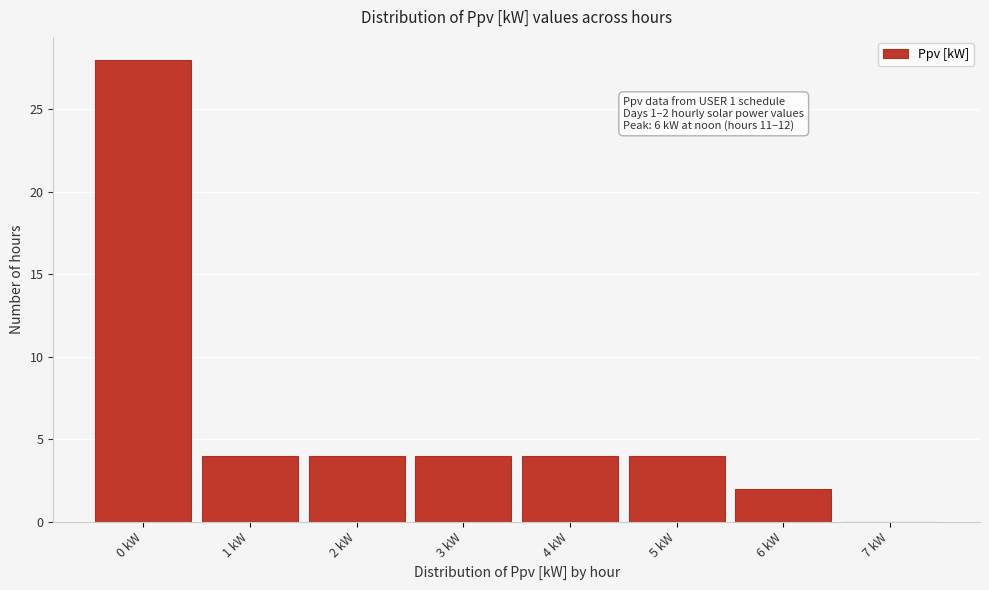

Over which range of the x-axis is the bar tallest?

-0.5 to 0.5